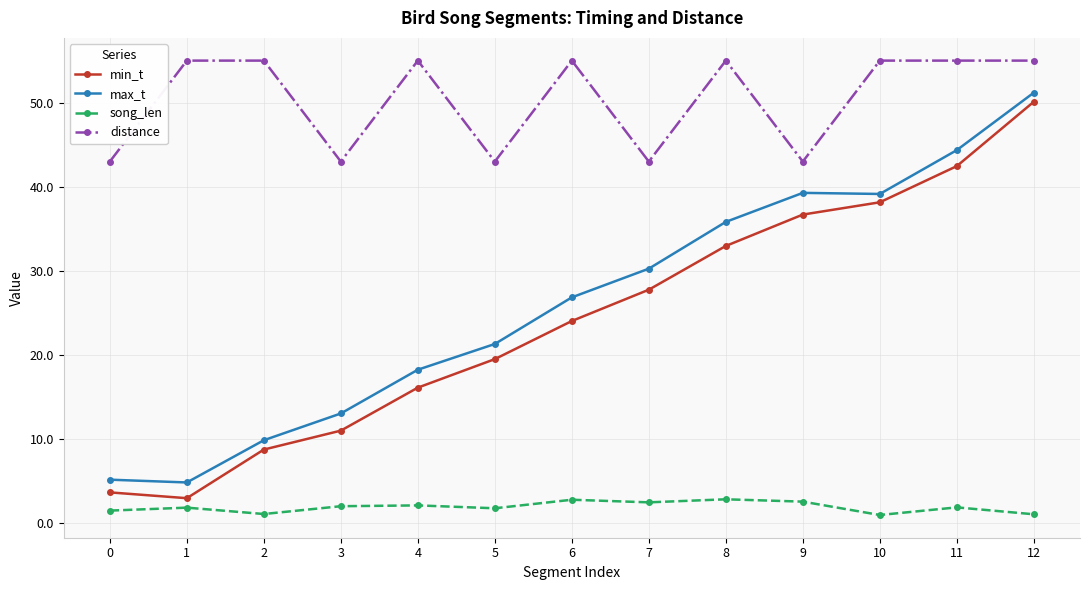

What is the sum of the song_len values at 5 and 4?

3.9